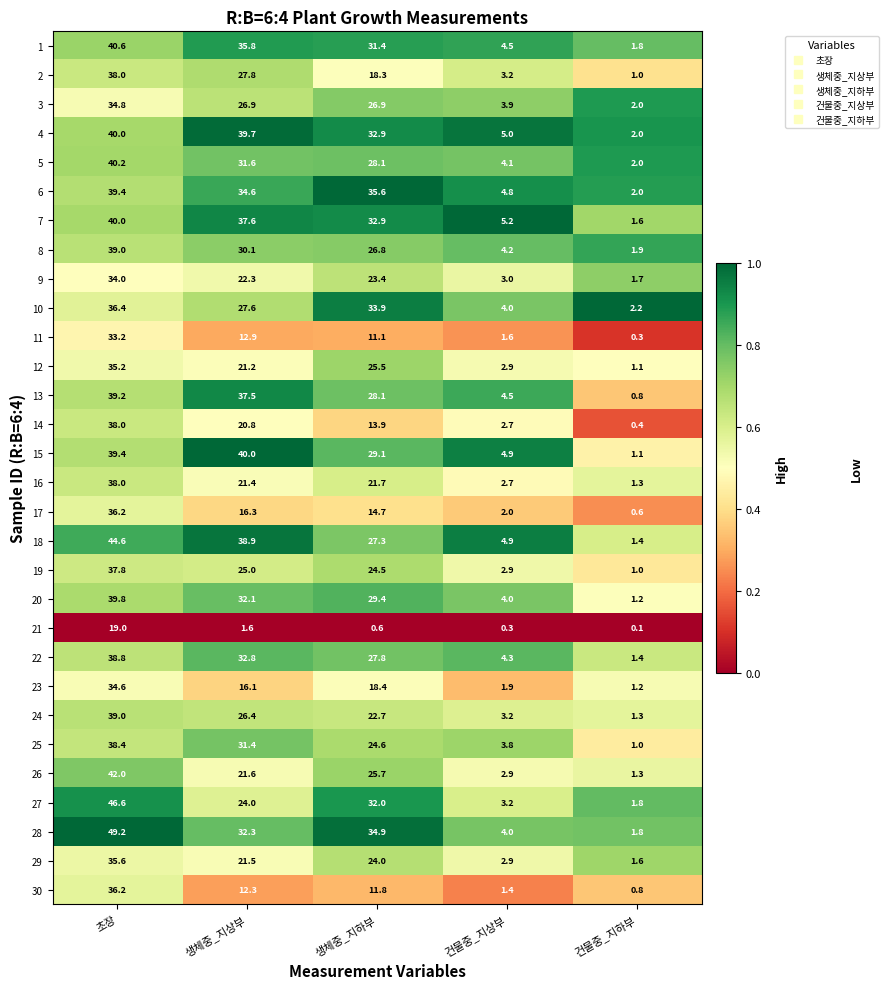

Which series has the widest spread of values?

28